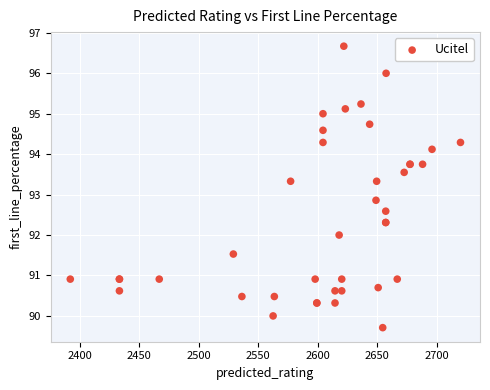

What Y value in the scatter plot is closest to 93?

92.9